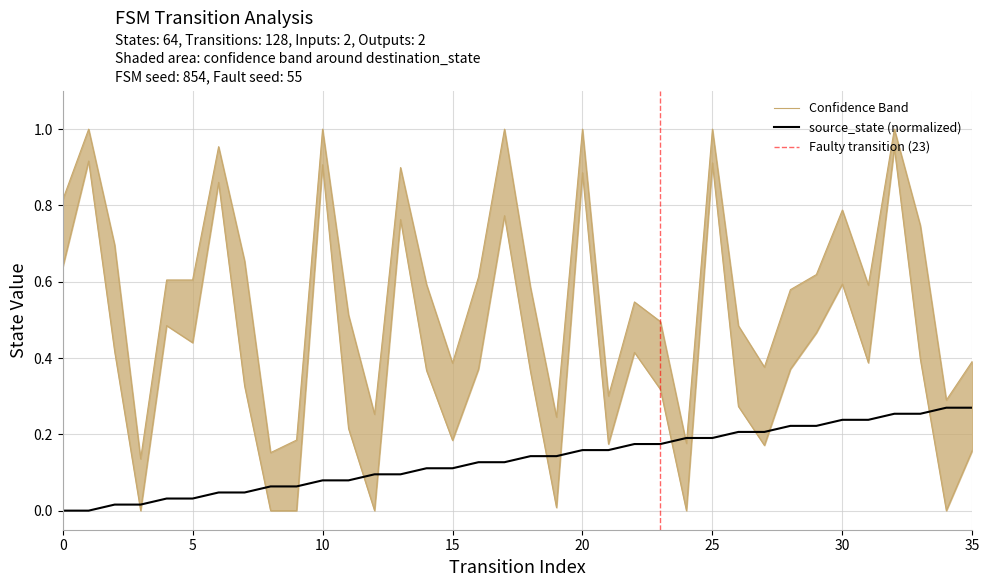

How many categories are shown in the chart?

36